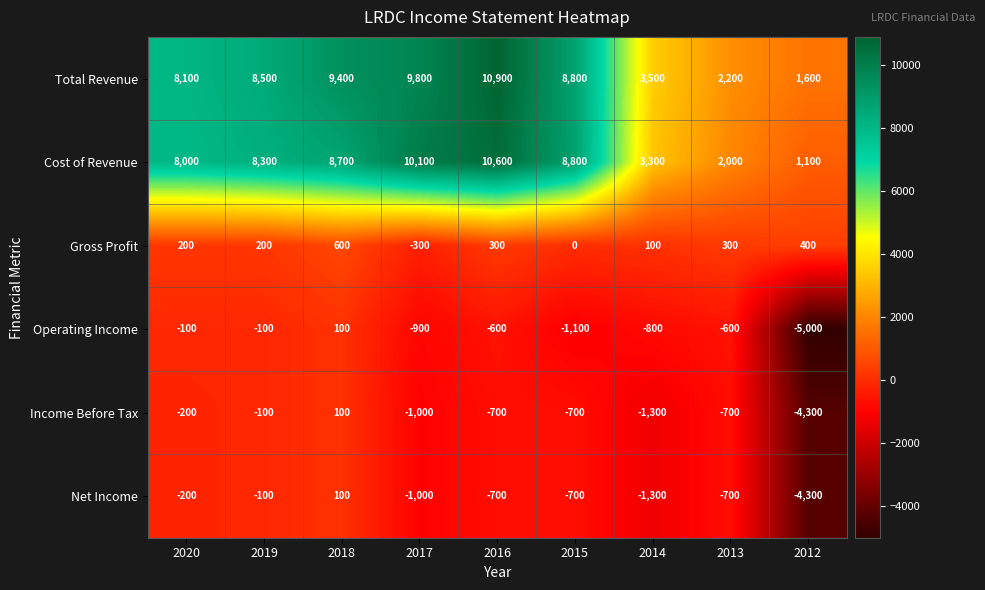

How many Gross Profit values are between 100 and 300?

5